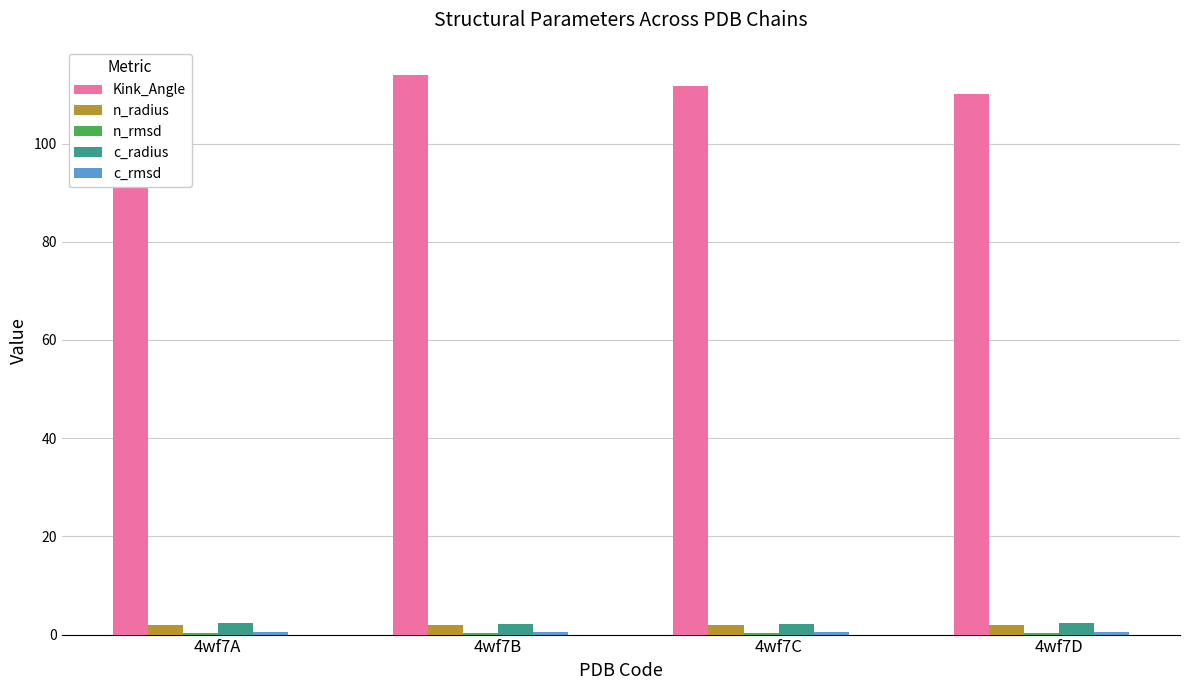

The value of n_rmsd at 4wf7B is 0.5. True or false?

False